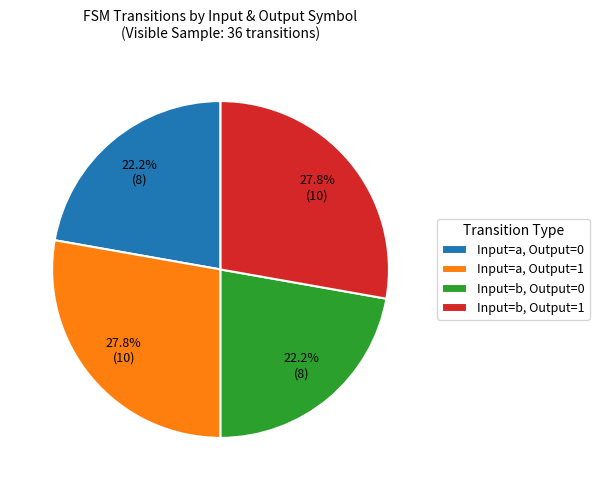

What is the ratio of the value at Input=b, Output=0 to the value at Input=a, Output=1?

0.8